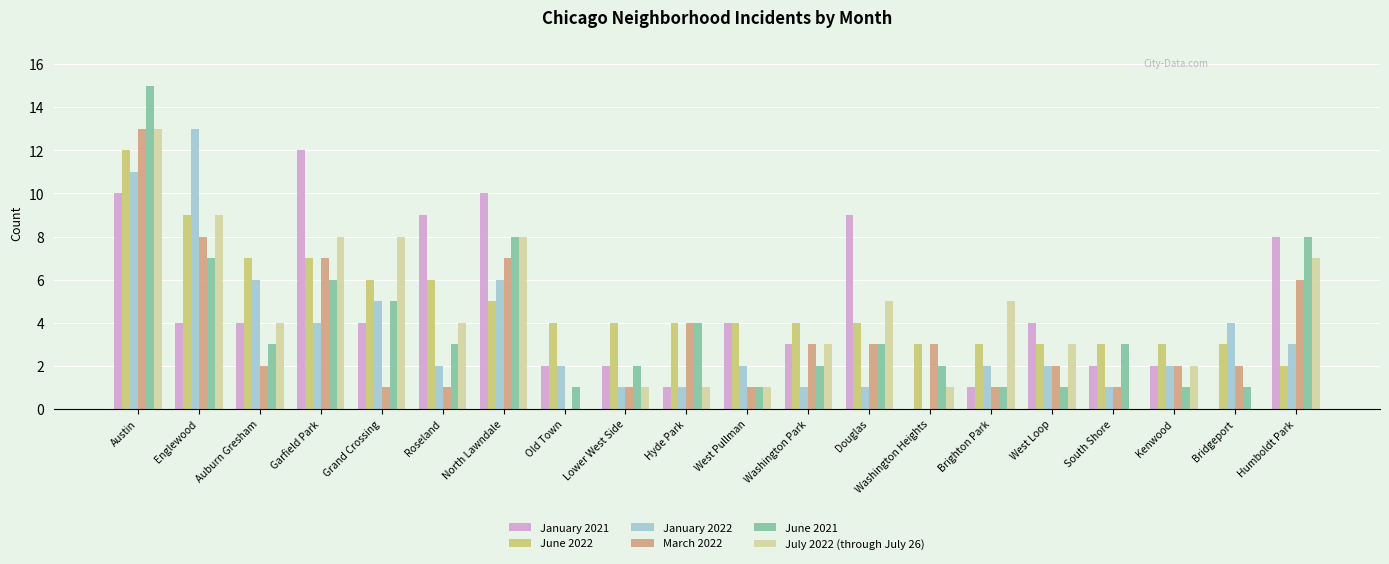

The value of January 2021 at Douglas is 9. True or false?

True